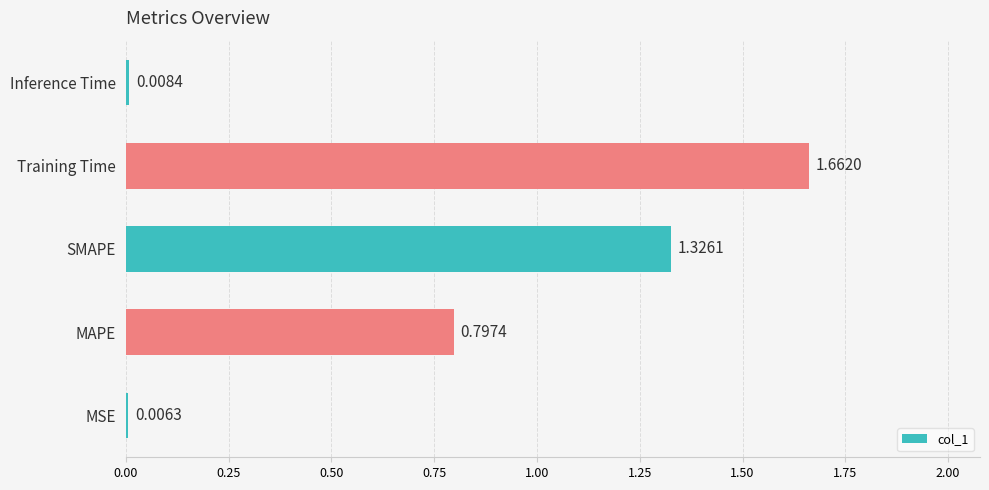

At which label is the value closest to 0?

MSE